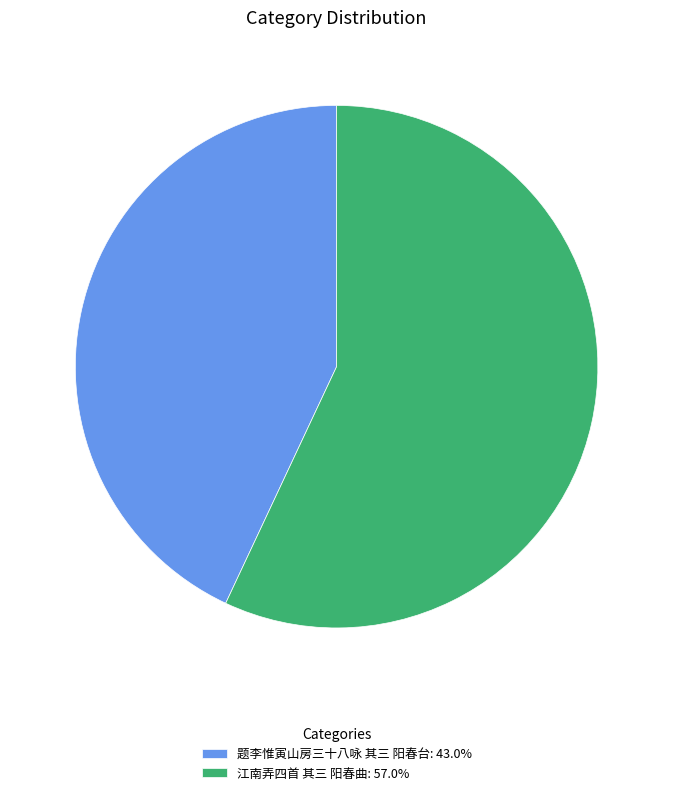

Rank the categories by value from lowest to highest.

题李惟寅山房三十八咏 其三 阳春台, 江南弄四首 其三 阳春曲